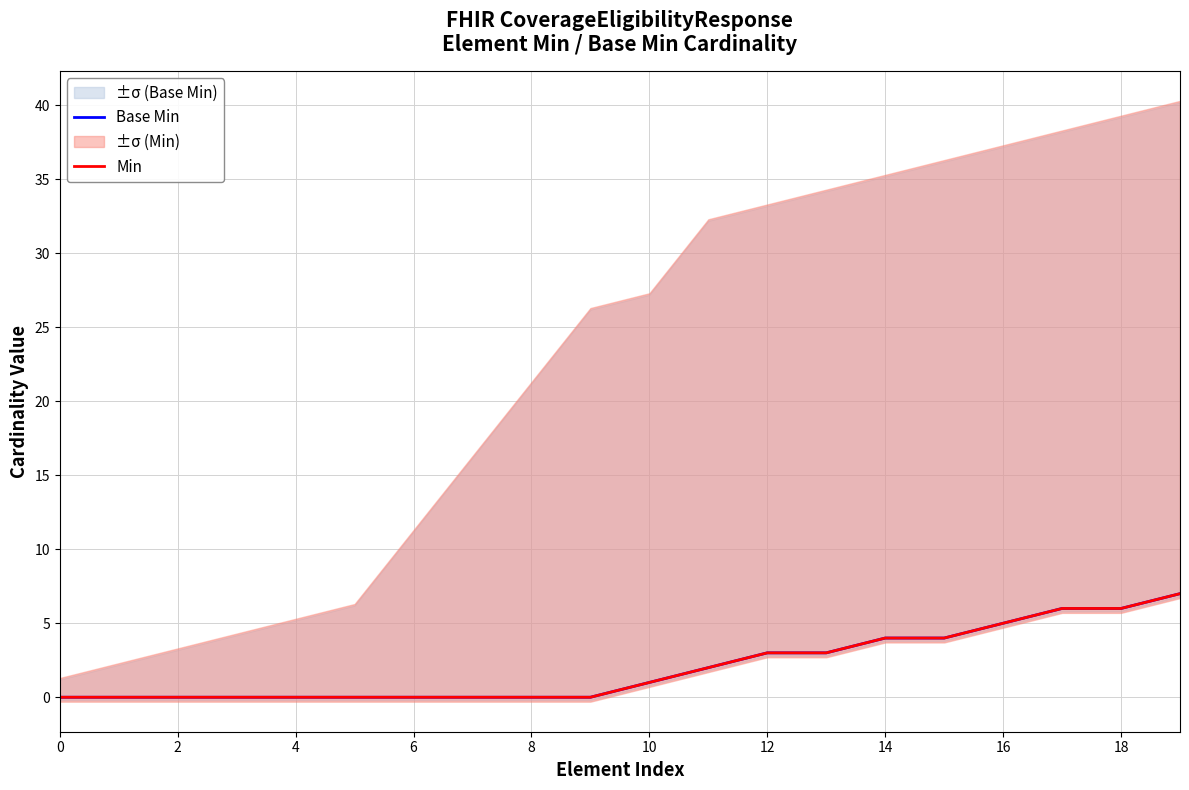

What is the value of the Min point at the 20th from the left?

7